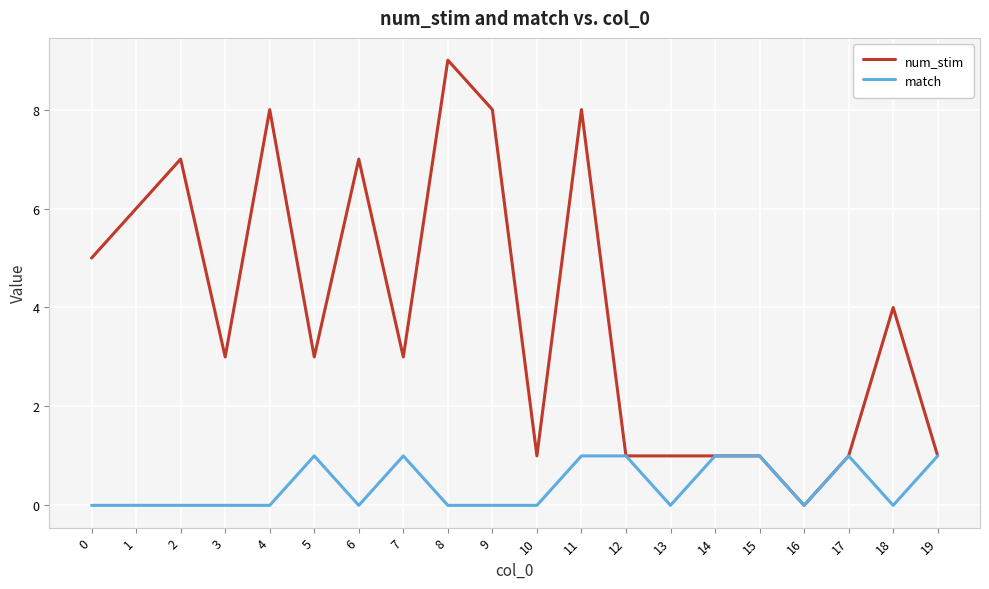

Rank the series by their average value, from highest to lowest.

num_stim, match